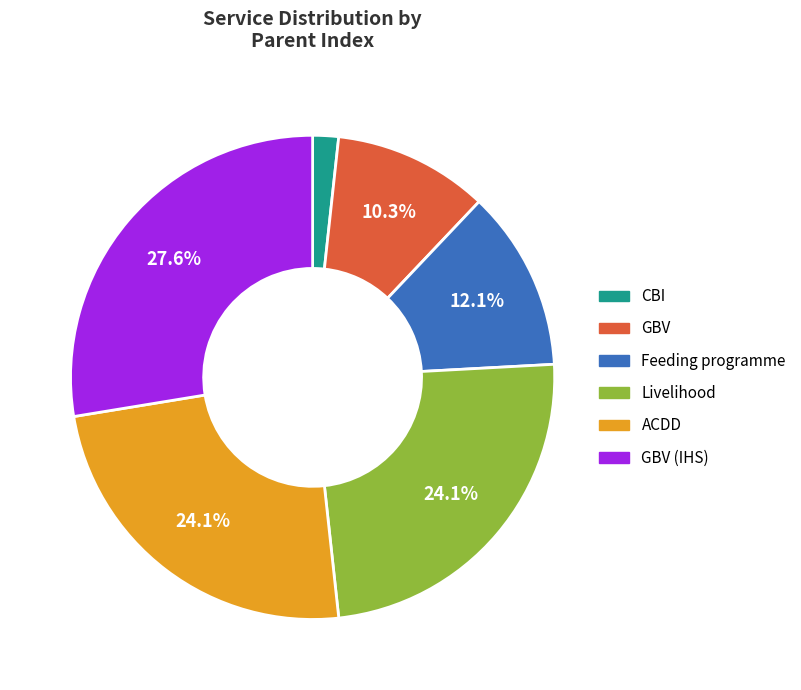

To the nearest percent, what is the difference between the largest and smallest slice percentages?

26%